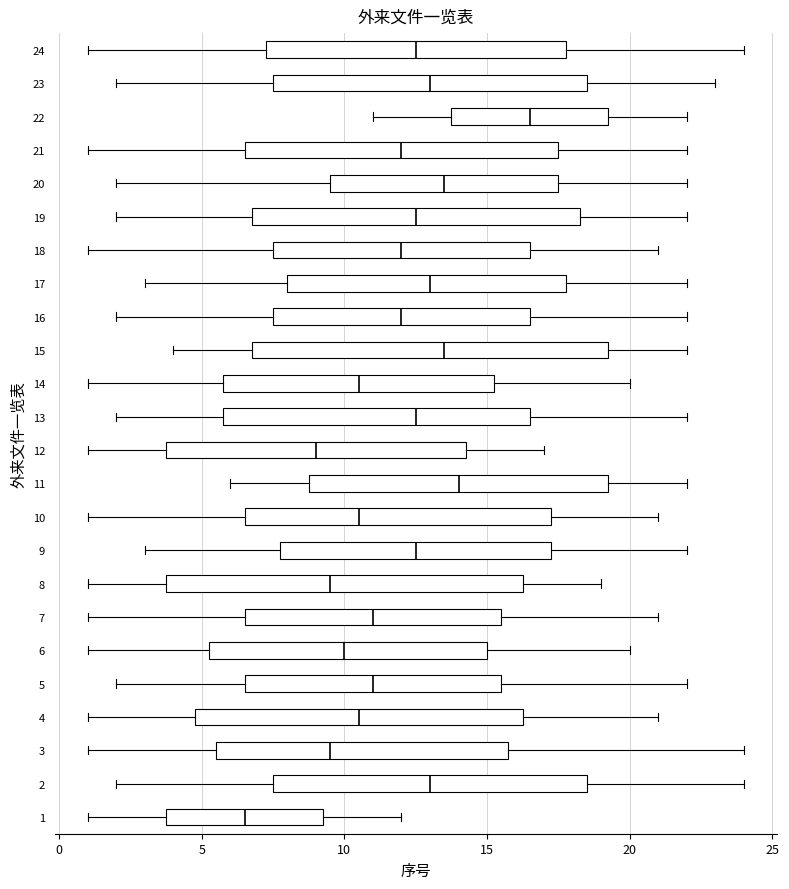

Reading bottom to top, read every box against the x-axis: the position of its median line, the range the box covers, and the ends of its whiskers. The values are not printed on the chart, so give them approximately, as read against the axis.

1: median 6.5, box 4.0 to 9.5, whiskers 1.0 to 12.0
2: median 13.0, box 7.5 to 18.5, whiskers 2.0 to 24.0
3: median 9.5, box 5.5 to 16.0, whiskers 1.0 to 24.0
4: median 10.5, box 5.0 to 16.5, whiskers 1.0 to 21.0
5: median 11.0, box 6.5 to 15.5, whiskers 2.0 to 22.0
6: median 10.0, box 5.5 to 15.0, whiskers 1.0 to 20.0
7: median 11.0, box 6.5 to 15.5, whiskers 1.0 to 21.0
8: median 9.5, box 4.0 to 16.5, whiskers 1.0 to 19.0
9: median 12.5, box 8.0 to 17.5, whiskers 3.0 to 22.0
10: median 10.5, box 6.5 to 17.5, whiskers 1.0 to 21.0
11: median 14.0, box 9.0 to 19.5, whiskers 6.0 to 22.0
12: median 9.0, box 4.0 to 14.5, whiskers 1.0 to 17.0
13: median 12.5, box 6.0 to 16.5, whiskers 2.0 to 22.0
14: median 10.5, box 6.0 to 15.5, whiskers 1.0 to 20.0
15: median 13.5, box 7.0 to 19.5, whiskers 4.0 to 22.0
16: median 12.0, box 7.5 to 16.5, whiskers 2.0 to 22.0
17: median 13.0, box 8.0 to 18.0, whiskers 3.0 to 22.0
18: median 12.0, box 7.5 to 16.5, whiskers 1.0 to 21.0
19: median 12.5, box 7.0 to 18.5, whiskers 2.0 to 22.0
20: median 13.5, box 9.5 to 17.5, whiskers 2.0 to 22.0
21: median 12.0, box 6.5 to 17.5, whiskers 1.0 to 22.0
22: median 16.5, box 14.0 to 19.5, whiskers 11.0 to 22.0
23: median 13.0, box 7.5 to 18.5, whiskers 2.0 to 23.0
24: median 12.5, box 7.5 to 18.0, whiskers 1.0 to 24.0